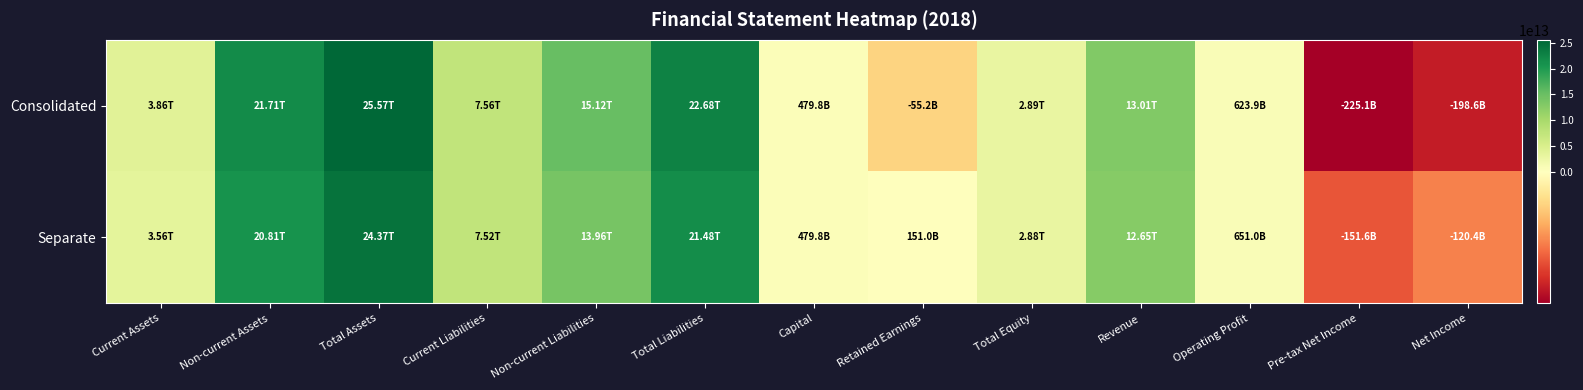

Between Pre-tax Net Income and Total Liabilities, which is larger?

Total Liabilities